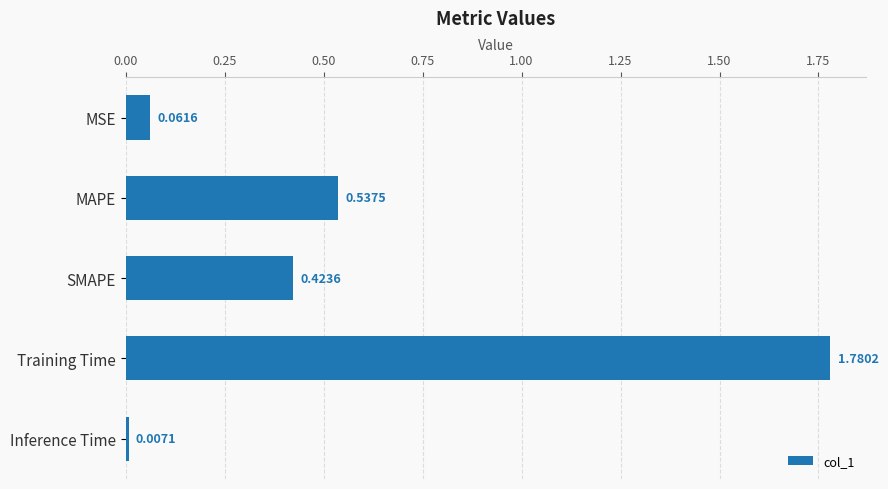

What is the change in value from MAPE to Inference Time?

-0.5